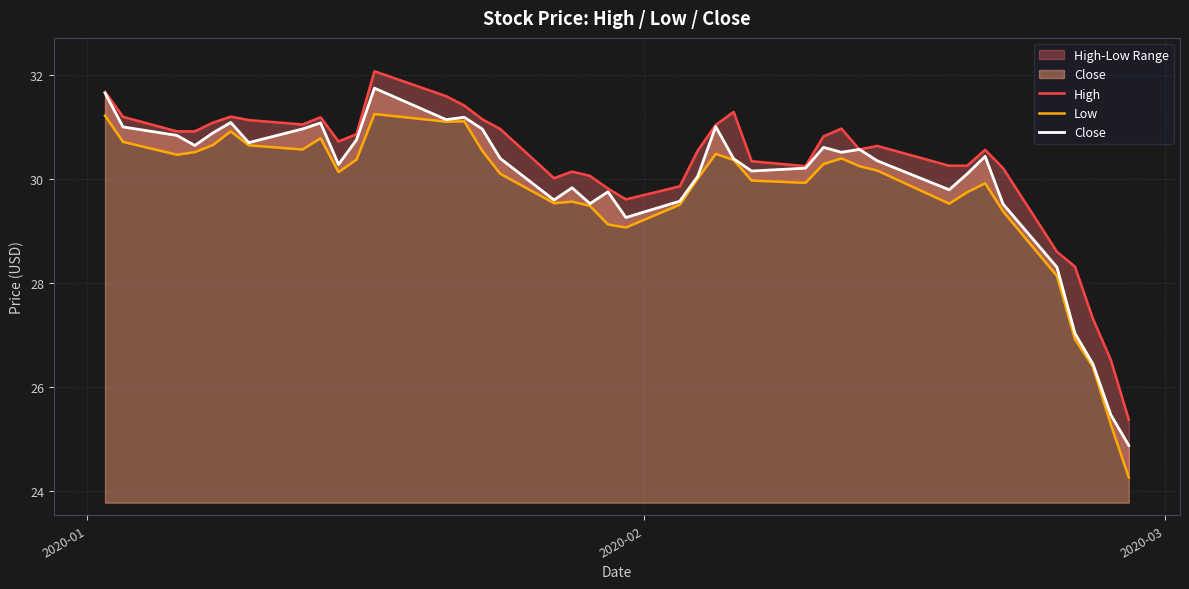

What is the lowest value of the Close series?

24.9